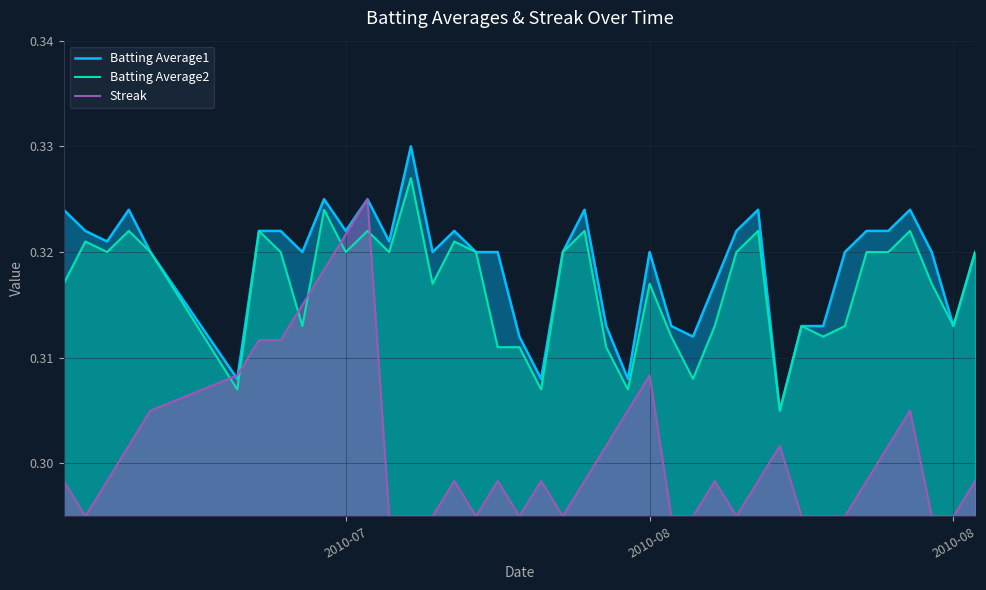

What is the average value of the Batting Average2 series?

0.3